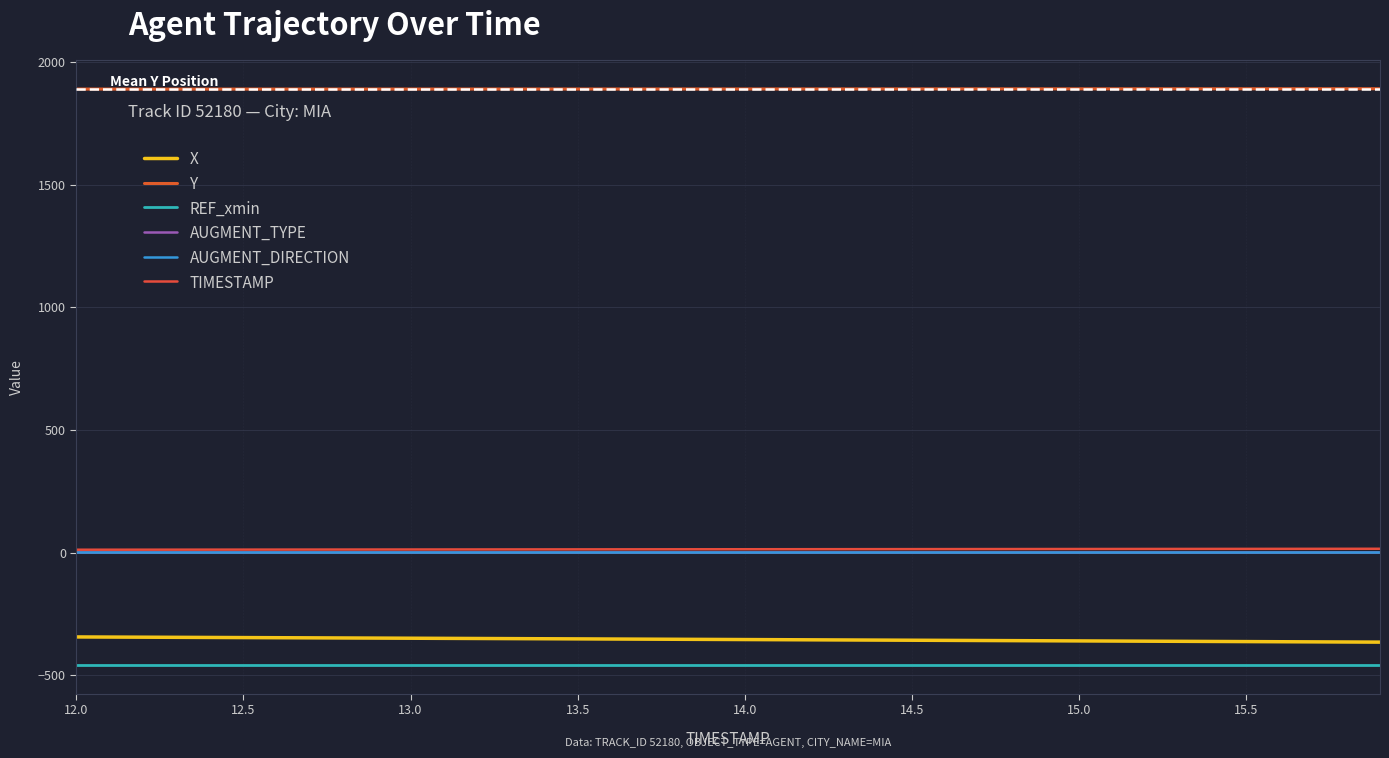

Is this an area chart (filled region under the line)?

No